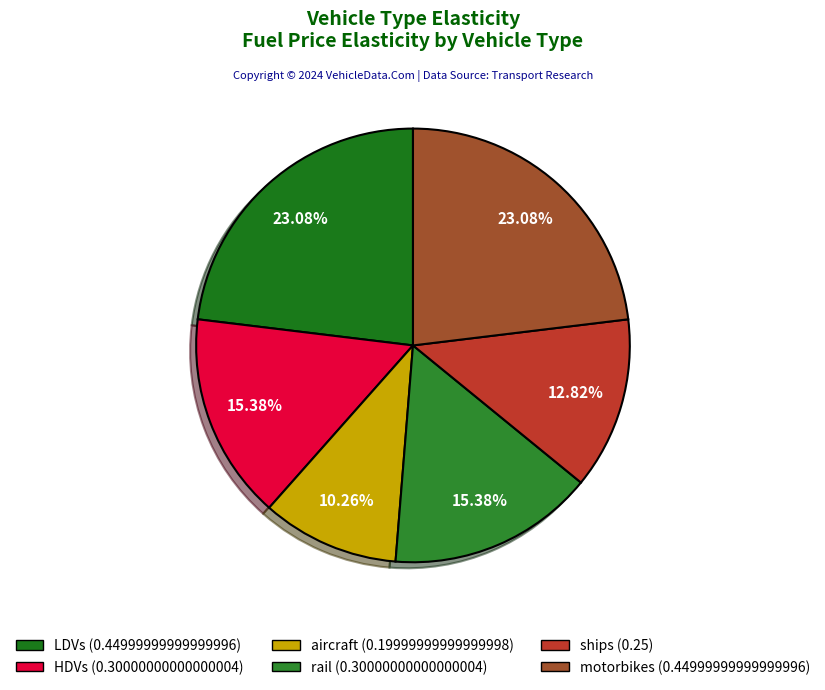

To the nearest percent, what is the difference between the HDVs and motorbikes slice percentages?

8%